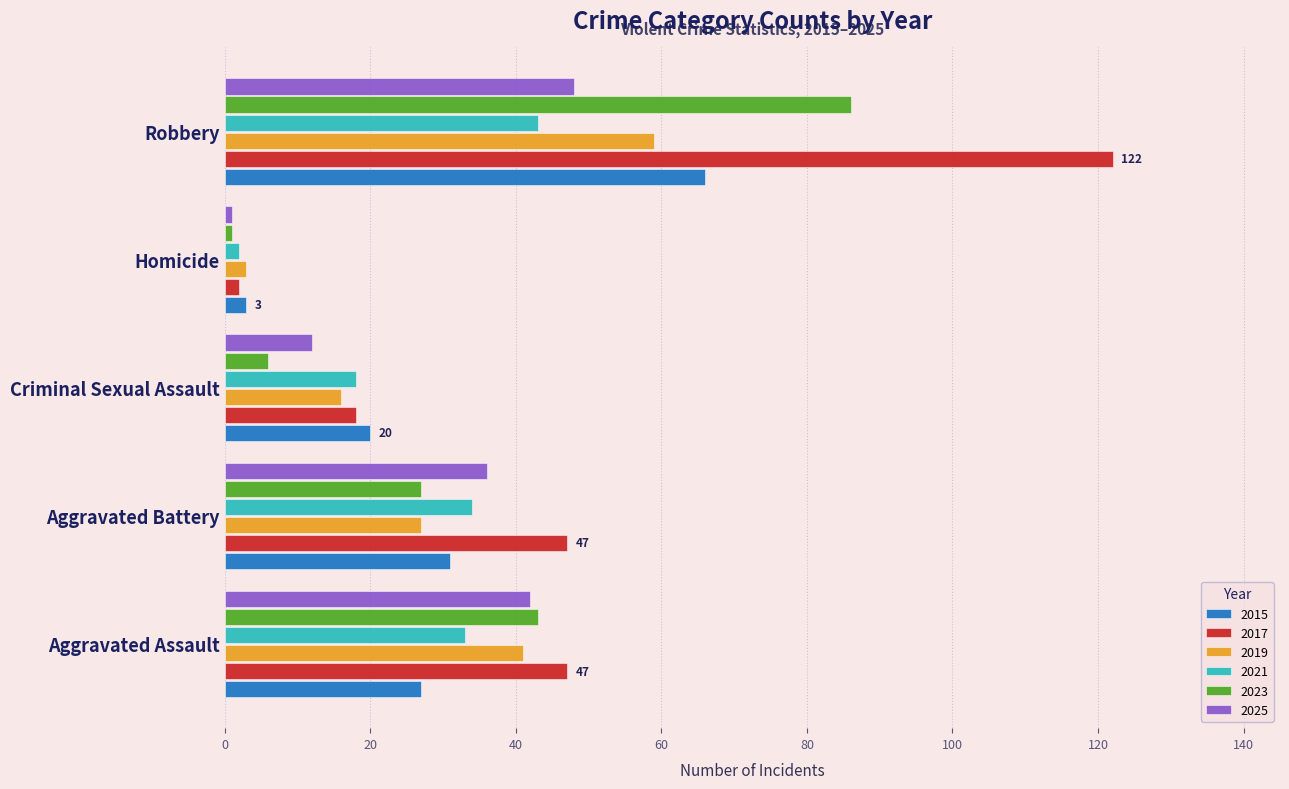

What is the sum of all 2023 values?

163